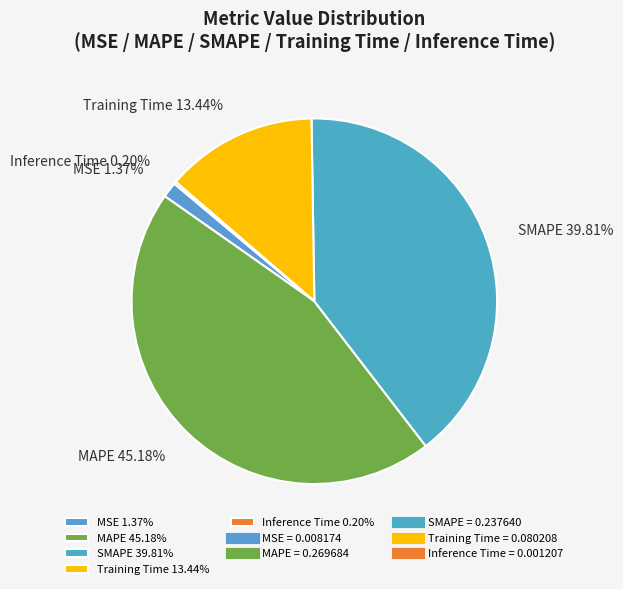

To the nearest percent, what is the average slice percentage?

20%